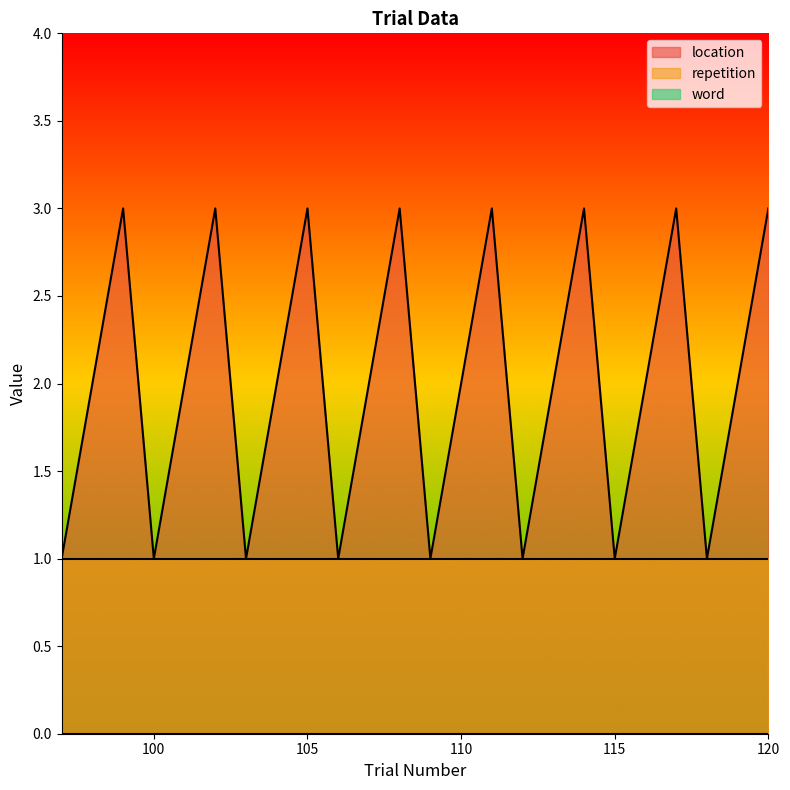

What is the greatest value displayed?

3